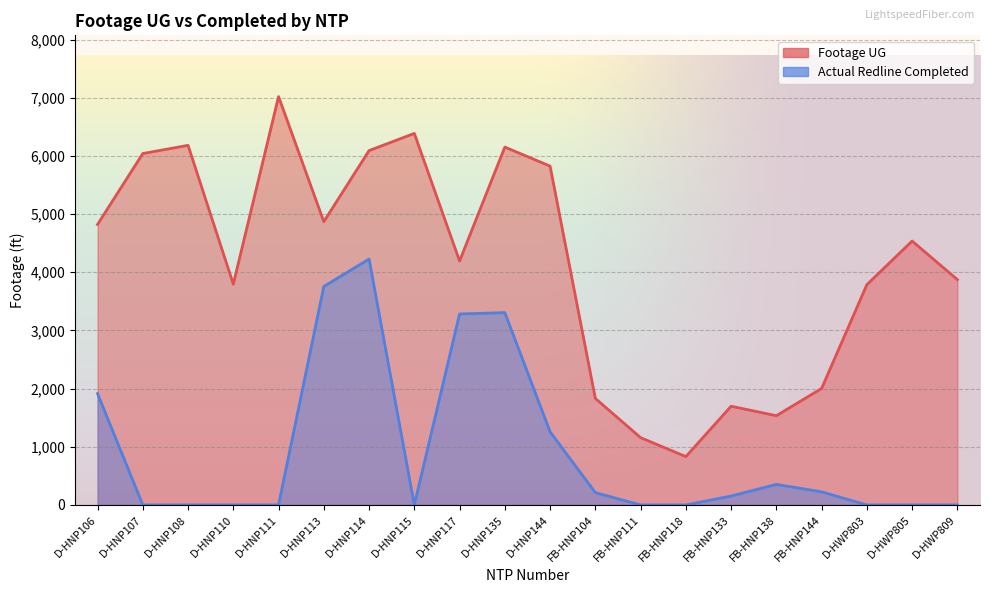

The Footage UG series shows 9739 at D-HNP111. True or false?

False